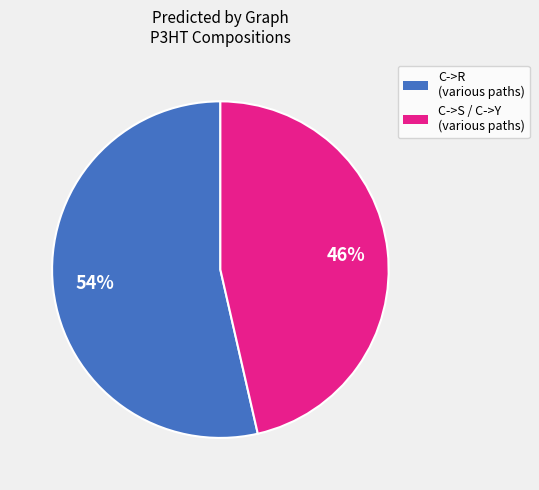

Is there a majority slice in this chart?

Yes